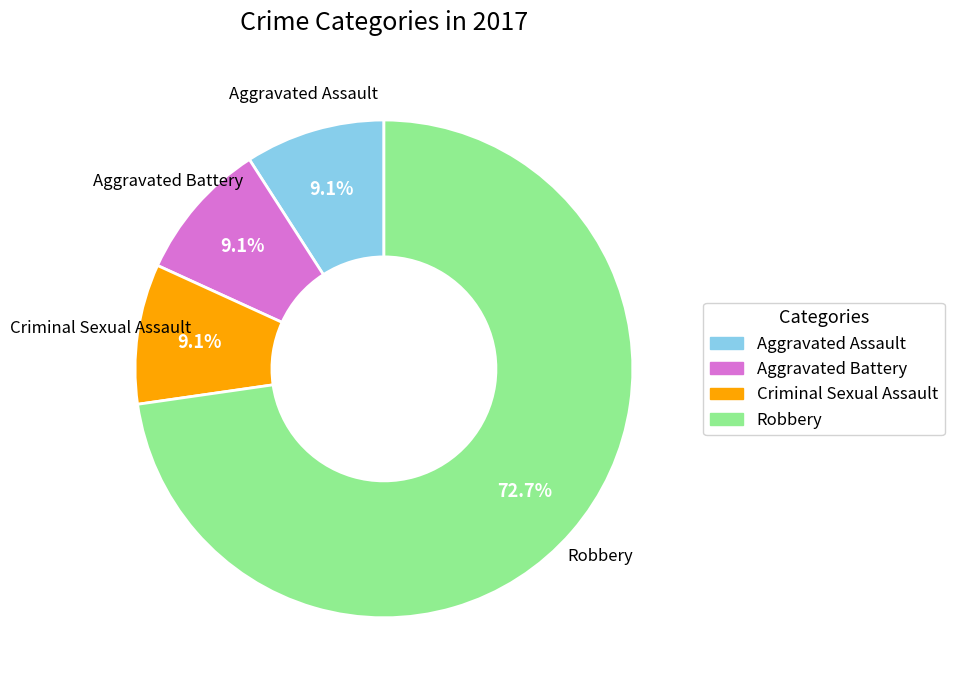

What portion of the pie excludes Robbery?

27.3%